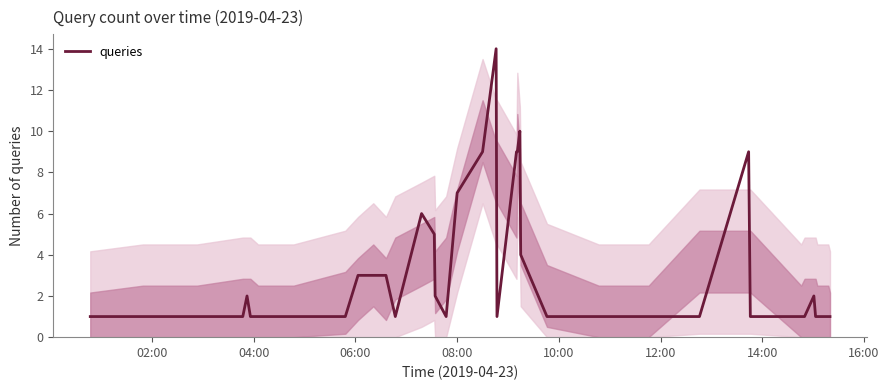

What is the maximum value shown in the chart?

14